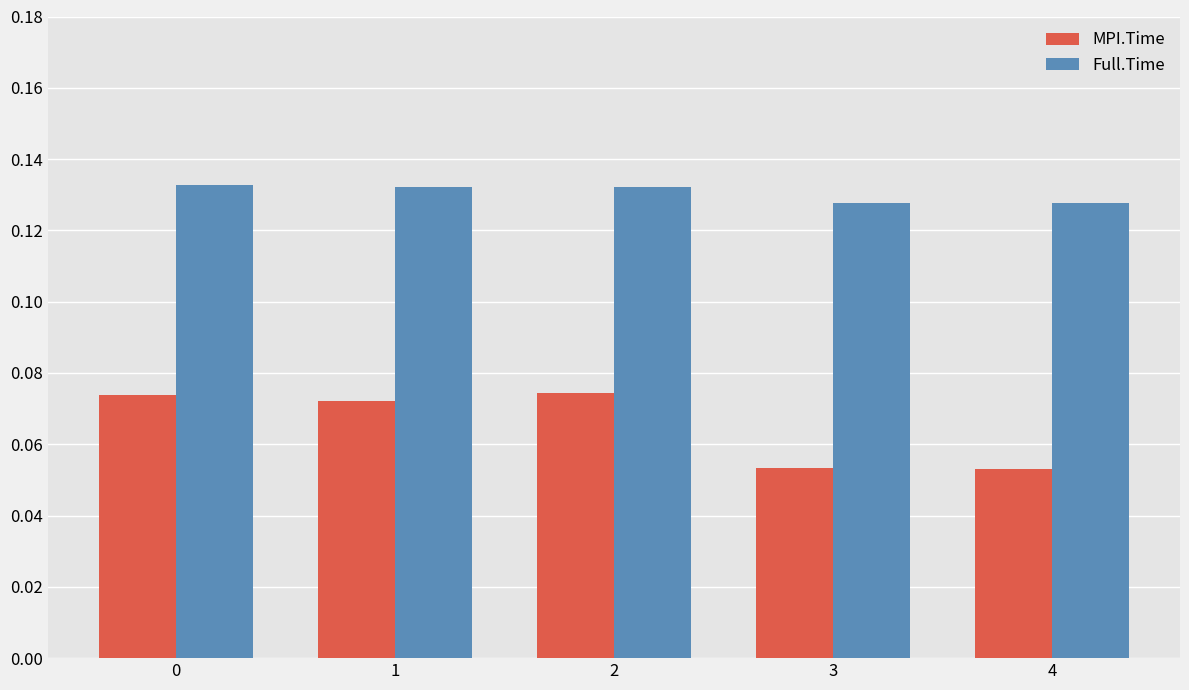

Rank the series at 3 from lowest to highest value.

MPI.Time, Full.Time